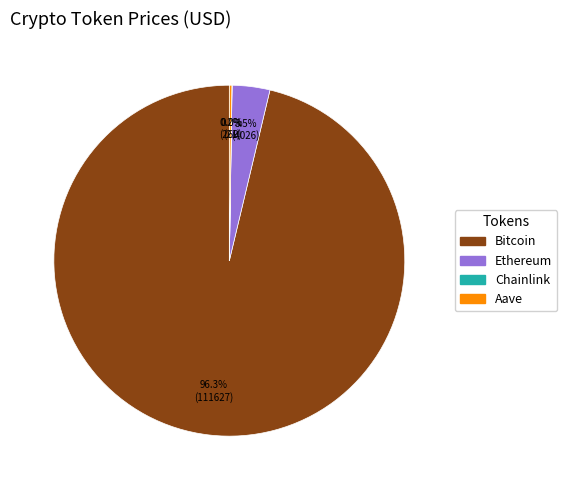

Between Bitcoin and Ethereum, which is larger?

Bitcoin